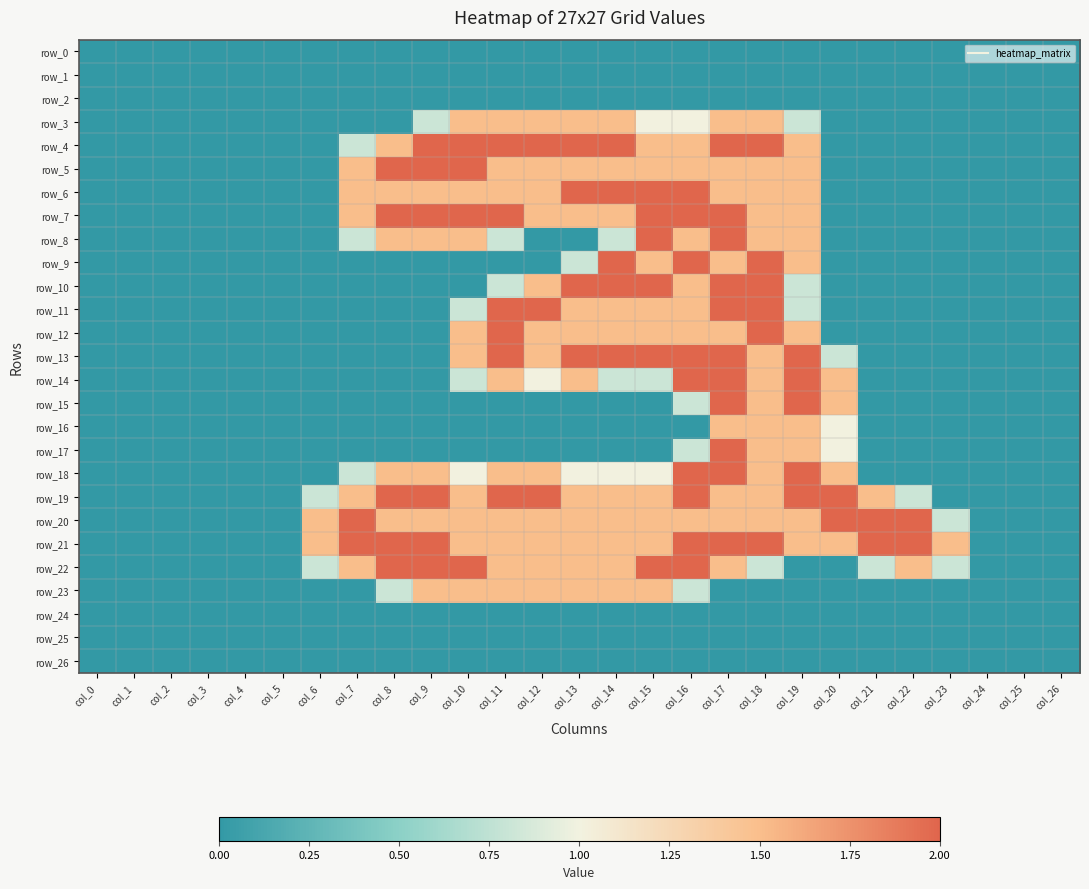

How many distinct data groups are displayed?

27